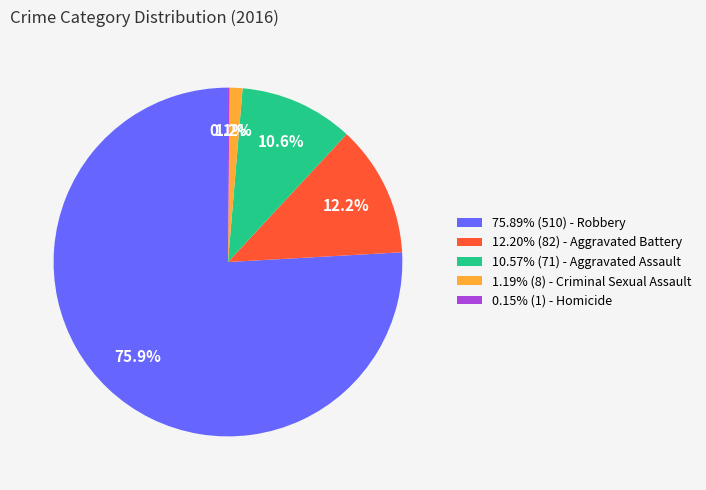

To the nearest percent, what is the difference between the largest and smallest slice percentages?

76%